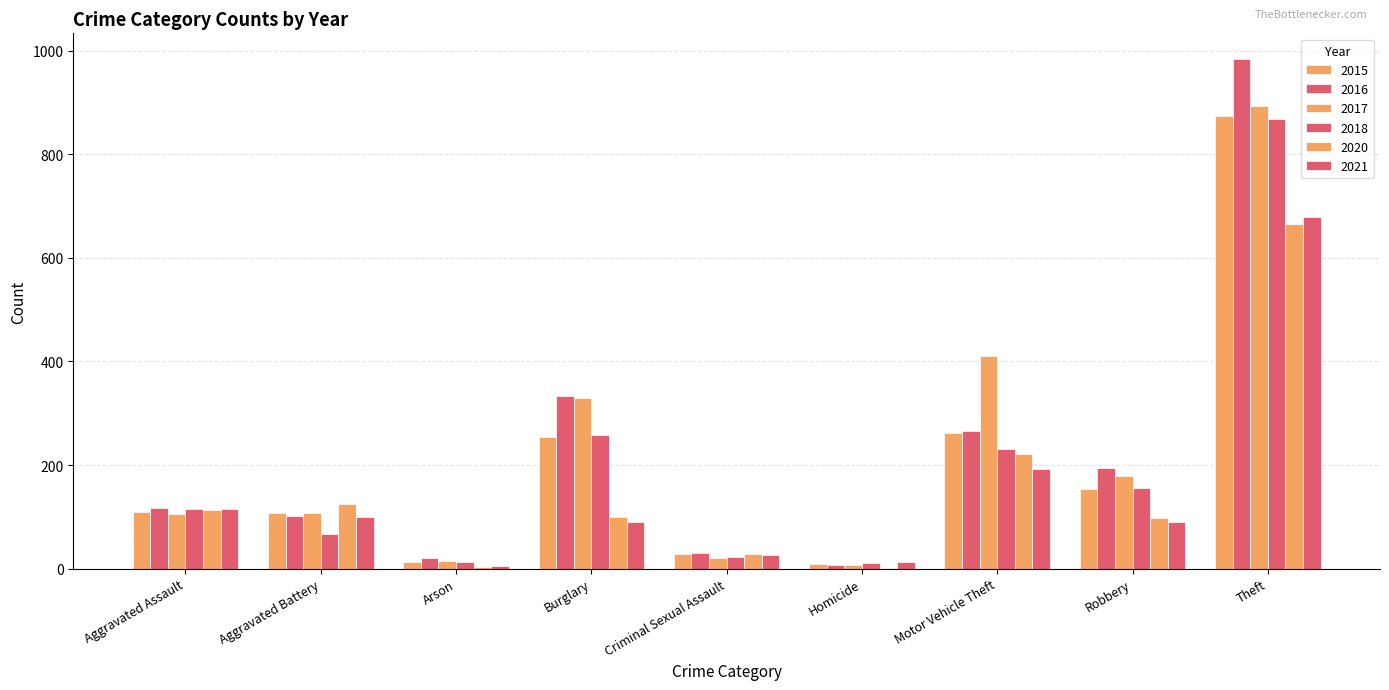

How many data points does each series have?

9